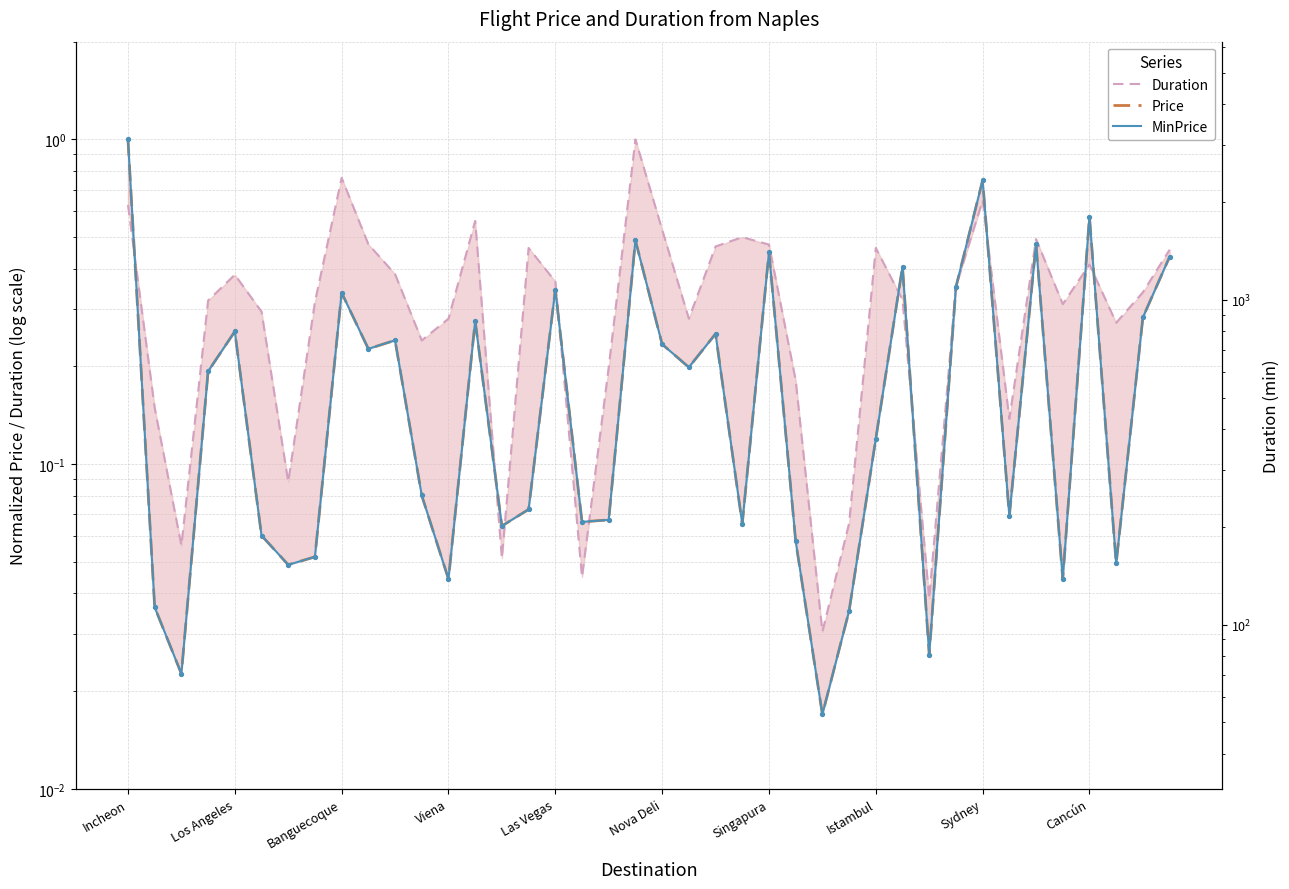

What are all the series names shown in the legend?

Duration, Price, MinPrice